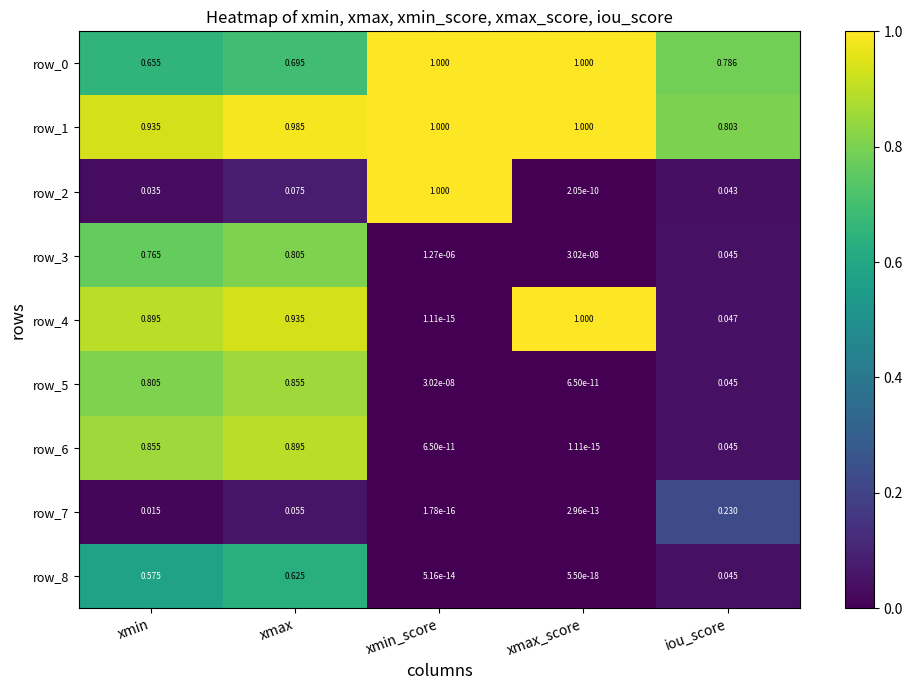

What is the total value across all series at xmax?

5.9